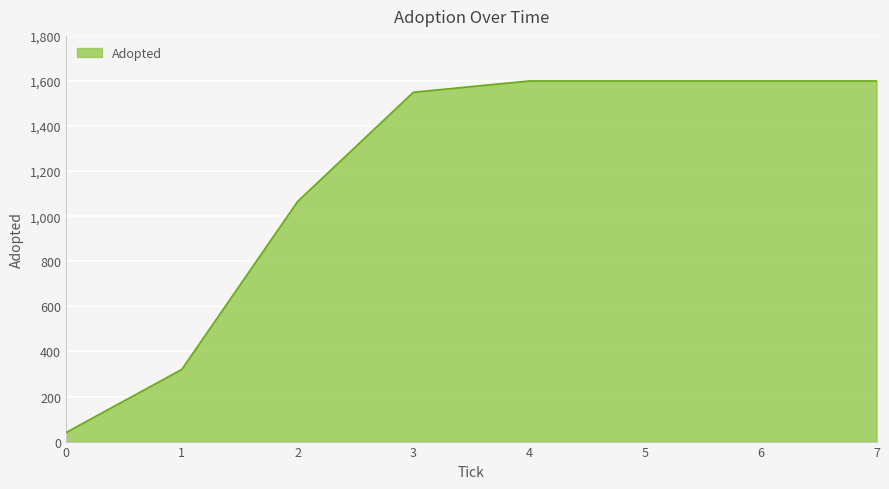

Between 3 and 4, which is larger?

4